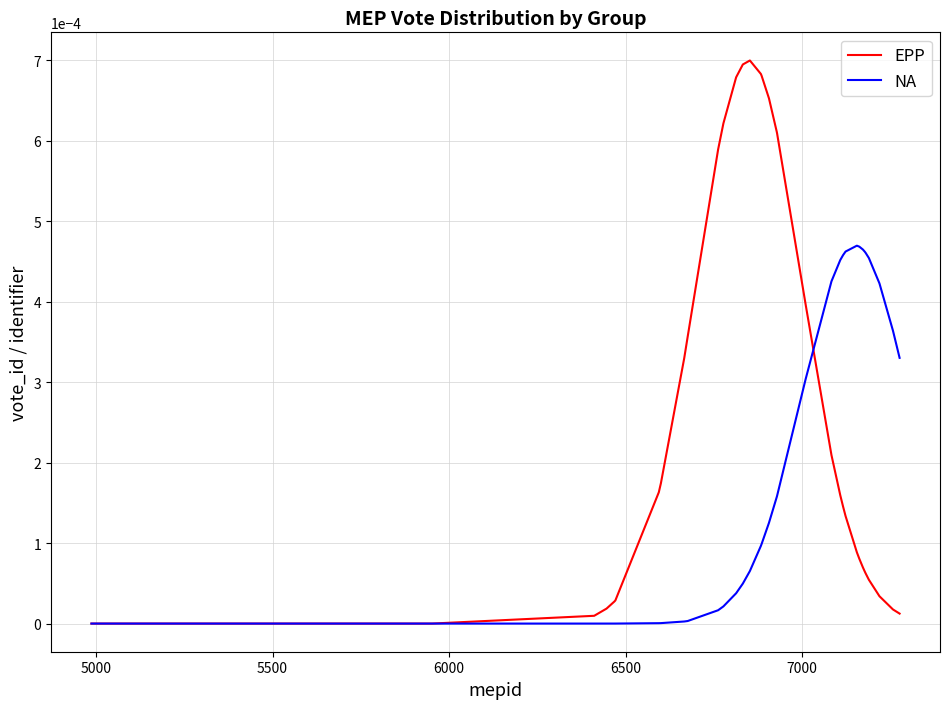

Which series has the largest range (max minus min)?

EPP